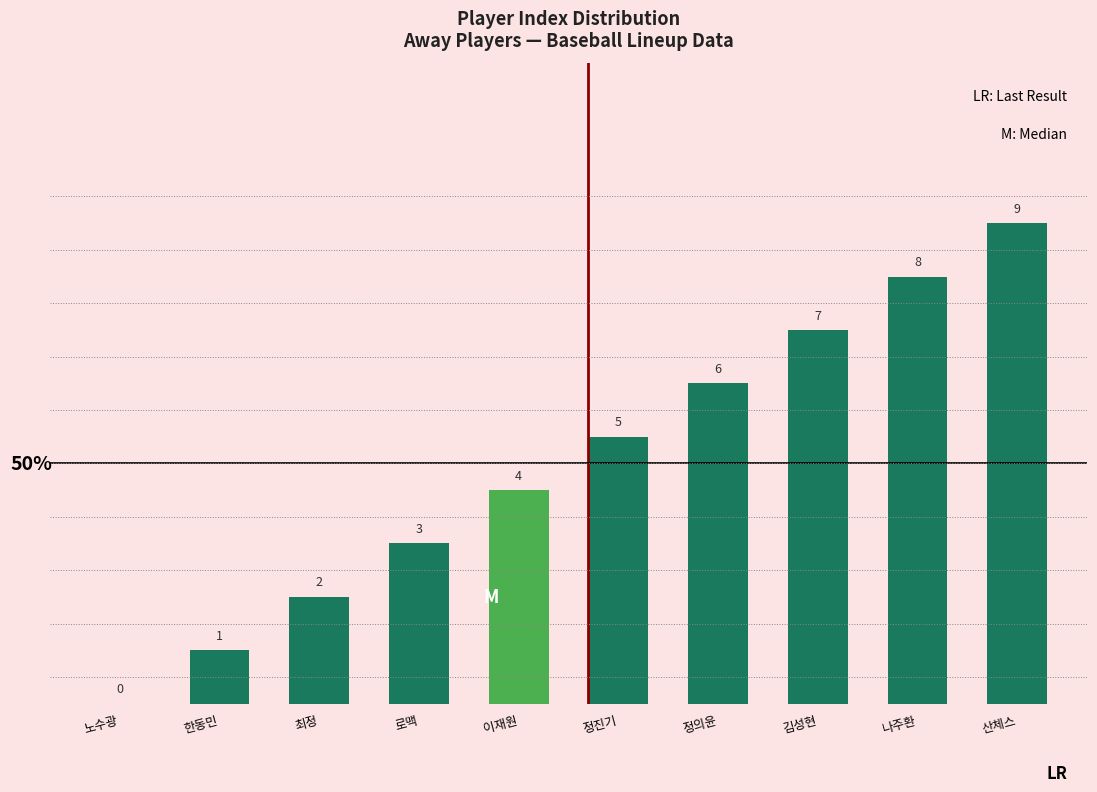

The value at 나주환 is 8. True or false?

True